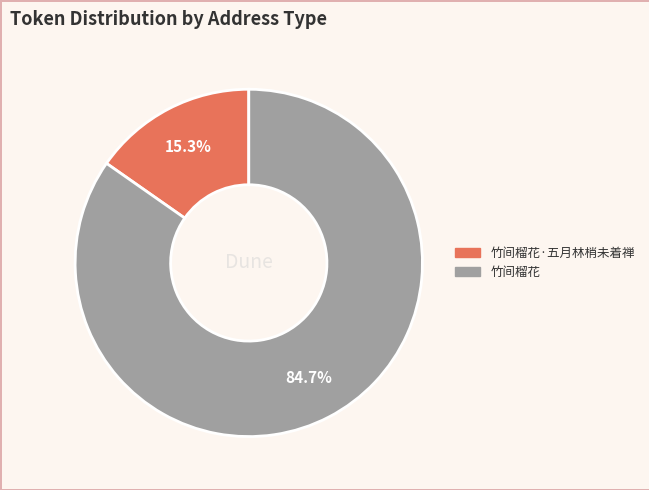

Does any single category account for the majority?

Yes